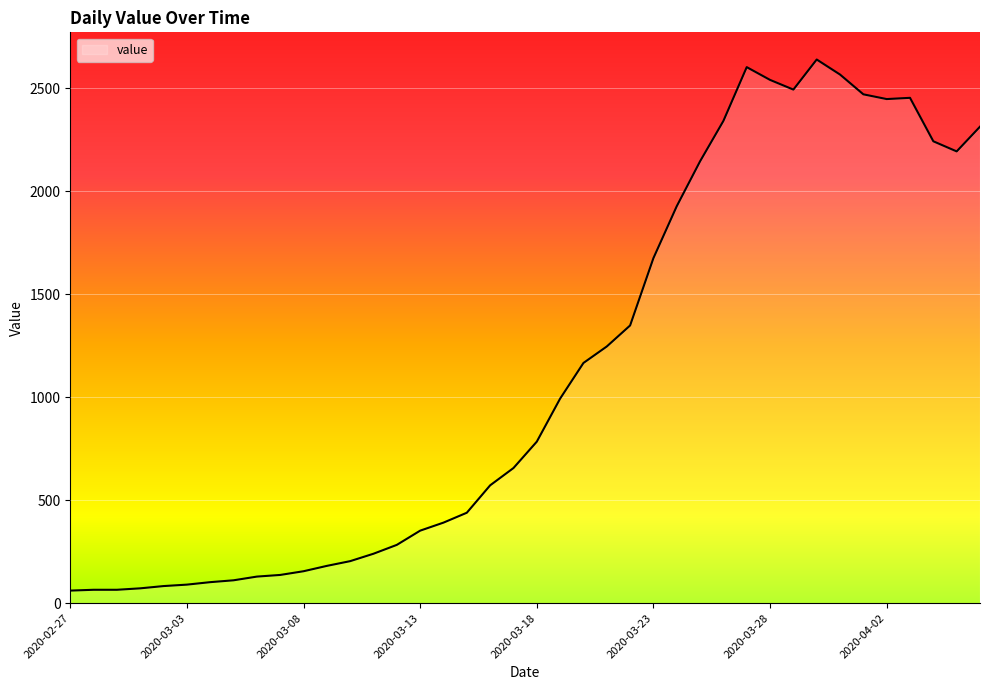

What is the difference between the maximum and minimum values?

2578